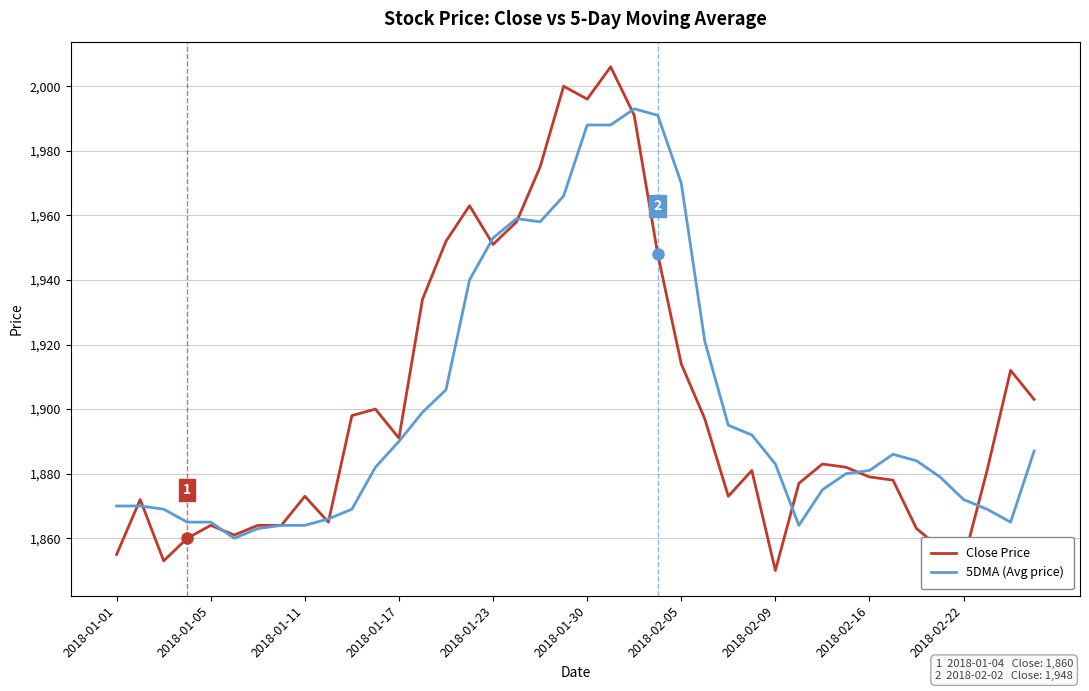

What is the maximum value shown in the chart?

2006